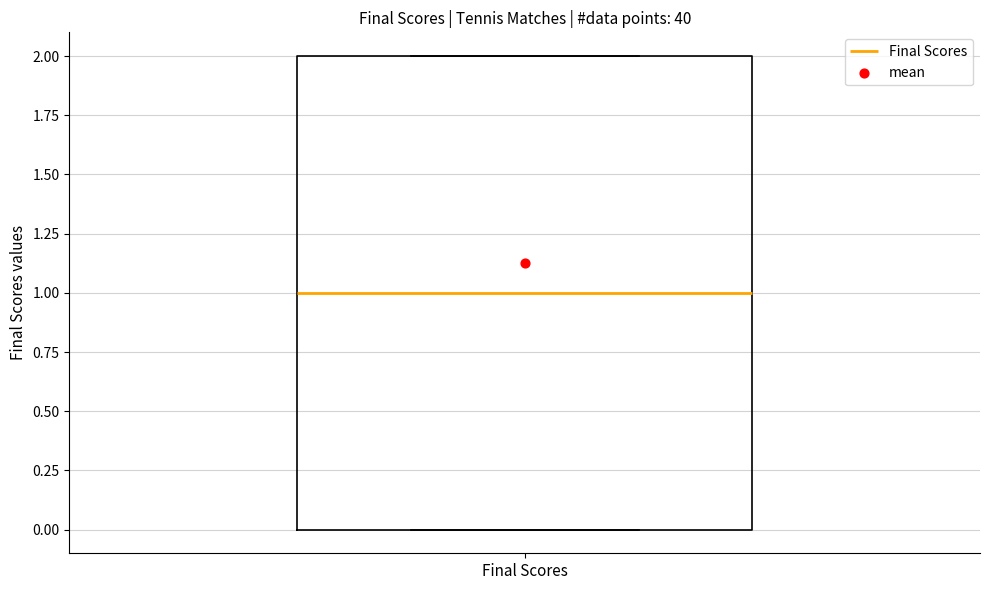

Where is the lower edge of the box for Final Scores on the y-axis? The values are not printed on the chart, so give them approximately, as read against the axis.

0